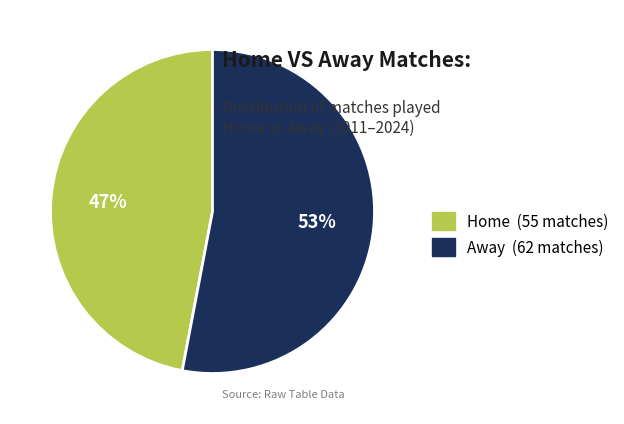

Do Home and Away together represent more than half of the pie?

Yes